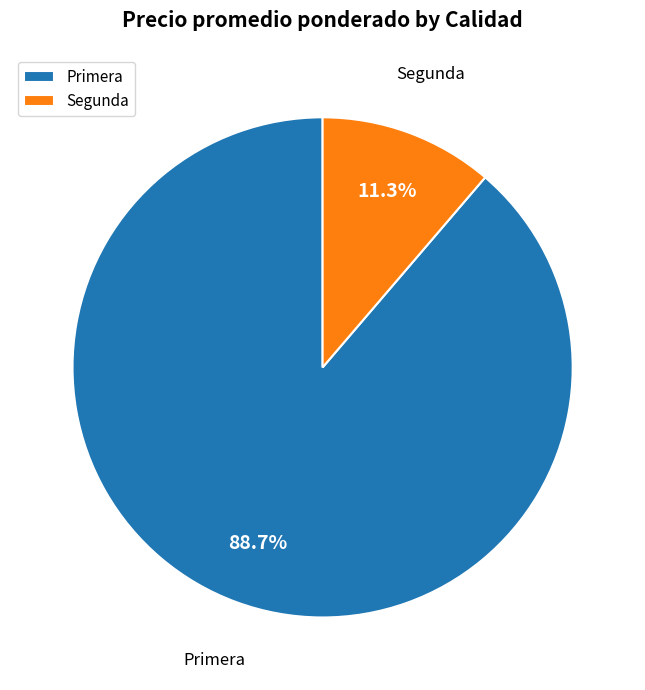

What is the ratio of the value at Segunda to the value at Primera?

0.1